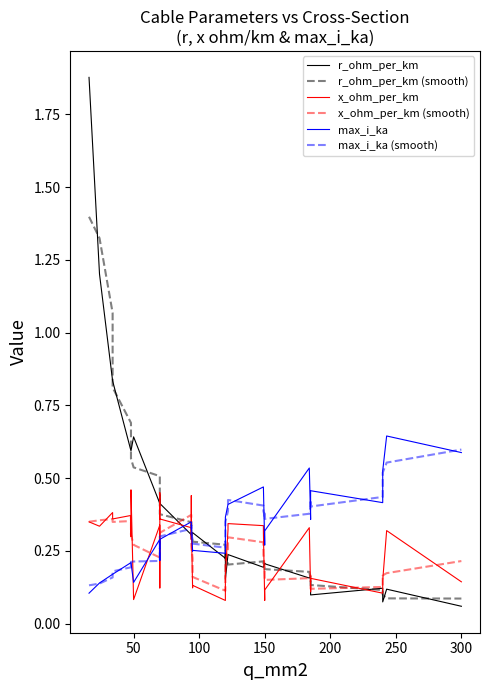

Reading left to right, transcribe all the data shown in this chart.

r_ohm_per_km: 1.9	1.2	0.8	0.8	0.6	0.6	0.6	0.6	0.6	0.4	0.4	0.4	0.4	0.4	0.3	0.3	0.3	0.3	0.3	0.3	0.2	0.3	0.3	0.2	0.2	0.2	0.2	0.2	0.2	0.2	0.2	0.2	0.2	0.2	0.1	0.1	0.1	0.1	0.1	0.1
r_ohm_per_km (smooth): 1.4	1.3	1.1	0.8	0.7	0.6	0.6	0.6	0.5	0.5	0.5	0.4	0.4	0.4	0.3	0.3	0.3	0.3	0.3	0.3	0.3	0.2	0.2	0.2	0.2	0.2	0.2	0.2	0.2	0.2	0.2	0.2	0.2	0.1	0.1	0.1	0.1	0.1	0.1	0.1
x_ohm_per_km: 0.3	0.3	0.4	0.4	0.4	0.3	0.3	0.5	0.1	0.3	0.1	0.1	0.5	0.4	0.3	0.3	0.4	0.3	0.1	0.1	0.1	0.1	0.1	0.2	0.3	0.3	0.3	0.3	0.1	0.1	0.1	0.3	0.1	0.1	0.2	0.1	0.1	0.1	0.3	0.1
x_ohm_per_km (smooth): 0.4	0.4	0.4	0.3	0.4	0.4	0.3	0.3	0.3	0.2	0.2	0.3	0.3	0.3	0.4	0.4	0.3	0.3	0.2	0.2	0.1	0.1	0.2	0.2	0.3	0.3	0.3	0.2	0.2	0.2	0.2	0.2	0.2	0.2	0.1	0.1	0.2	0.2	0.2	0.2
max_i_ka: 0.1	0.1	0.2	0.2	0.2	0.2	0.2	0.2	0.1	0.3	0.2	0.2	0.3	0.3	0.3	0.3	0.3	0.3	0.2	0.3	0.2	0.3	0.3	0.4	0.4	0.4	0.5	0.5	0.3	0.3	0.3	0.5	0.4	0.4	0.5	0.4	0.4	0.5	0.6	0.6
max_i_ka (smooth): 0.1	0.1	0.2	0.2	0.2	0.2	0.2	0.2	0.2	0.2	0.2	0.3	0.3	0.3	0.3	0.3	0.3	0.3	0.3	0.3	0.3	0.3	0.3	0.3	0.4	0.4	0.4	0.4	0.4	0.4	0.4	0.4	0.4	0.4	0.4	0.4	0.5	0.5	0.6	0.6